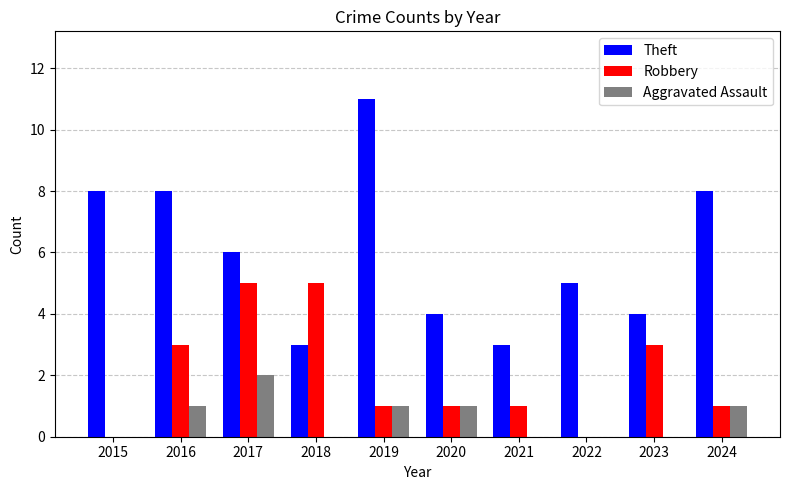

Is it true that Aggravated Assault equals 0 at 2022?

True